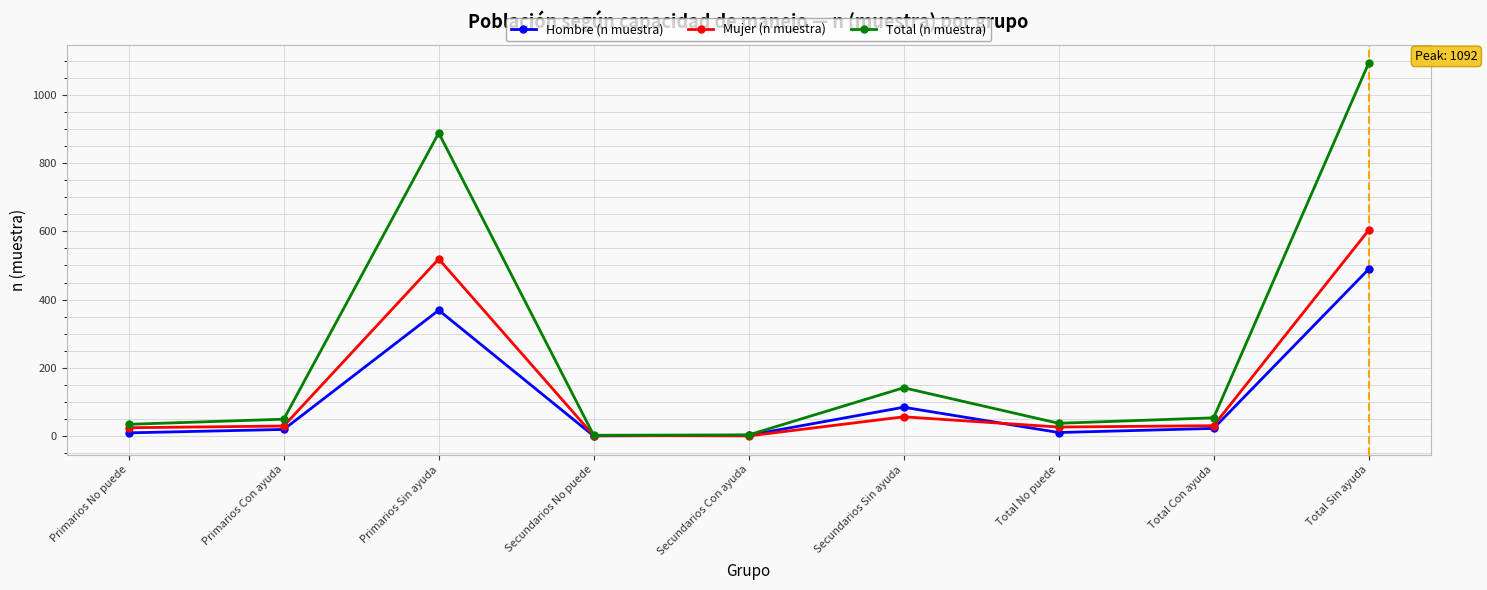

Is it true that Total (n muestra) equals 58 at Secundarios Sin ayuda?

False